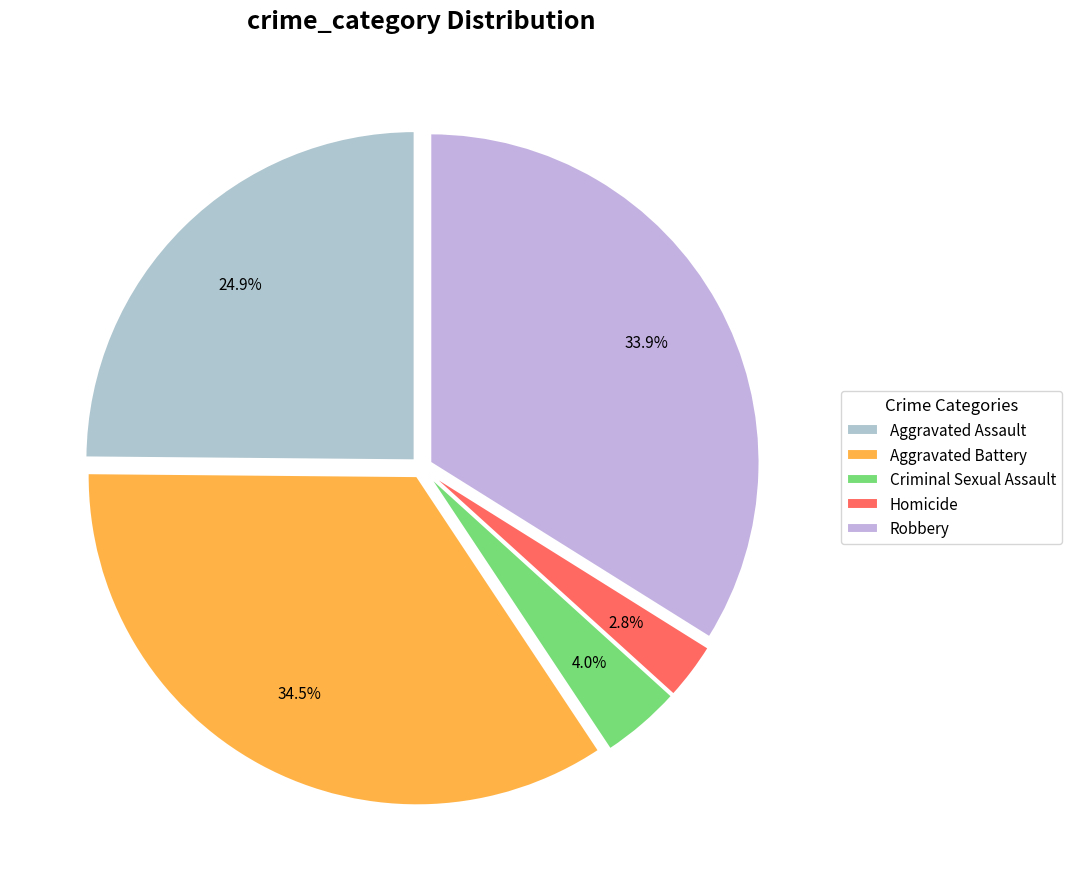

To the nearest percent, what percentage of the pie is Robbery?

34%